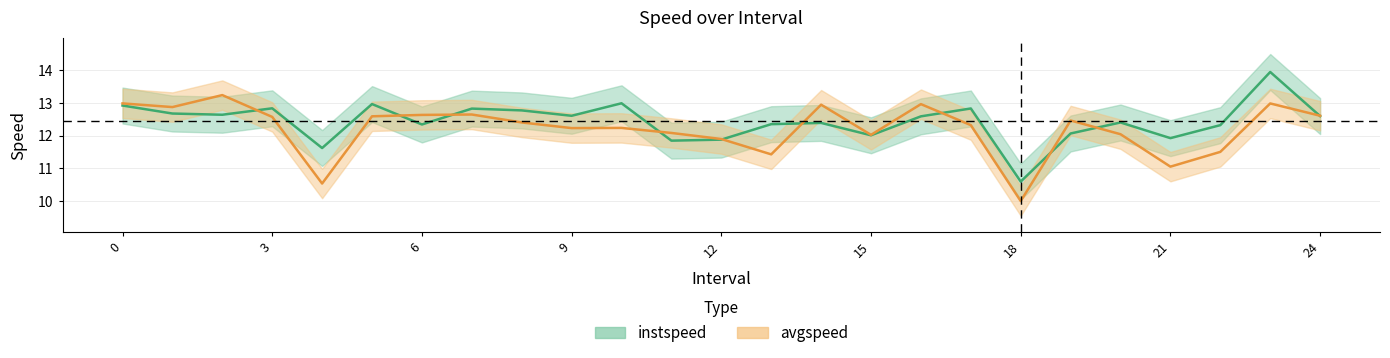

How many times do instspeed and avgspeed cross each other?

10